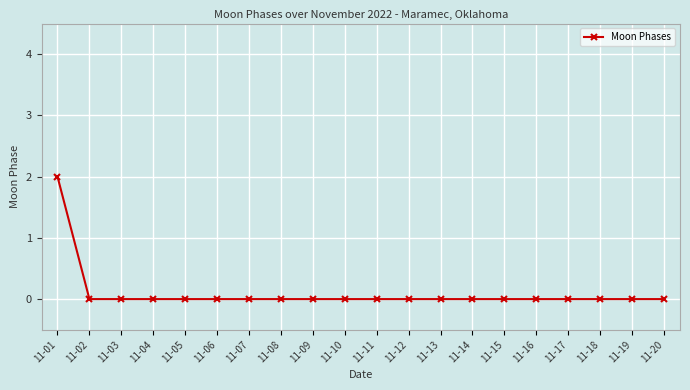

Which label corresponds to the largest value in the chart?

11-01